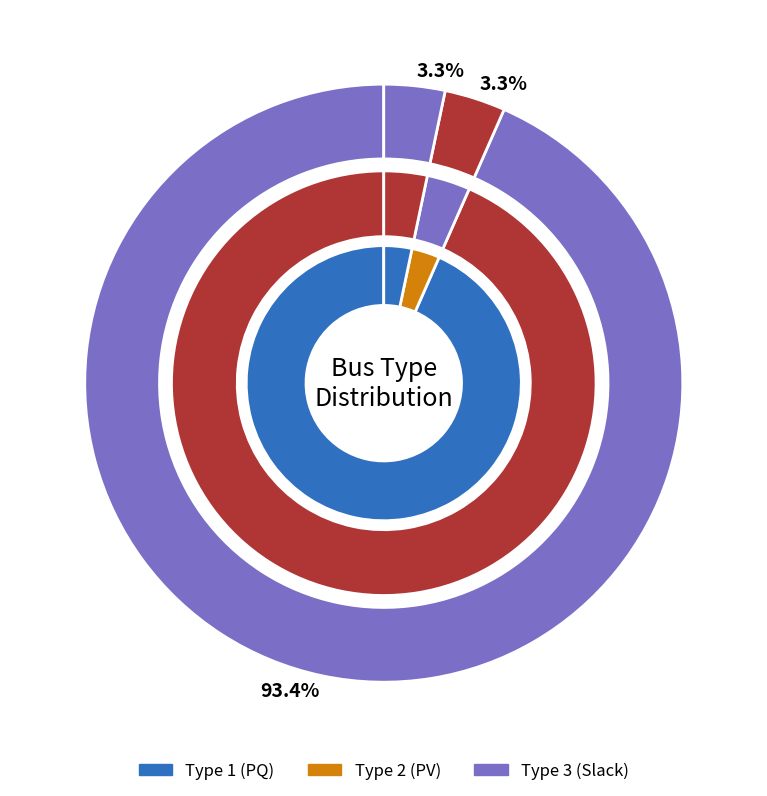

To the nearest percent, what percentage of the pie is BUS_TYPE_1?

93%